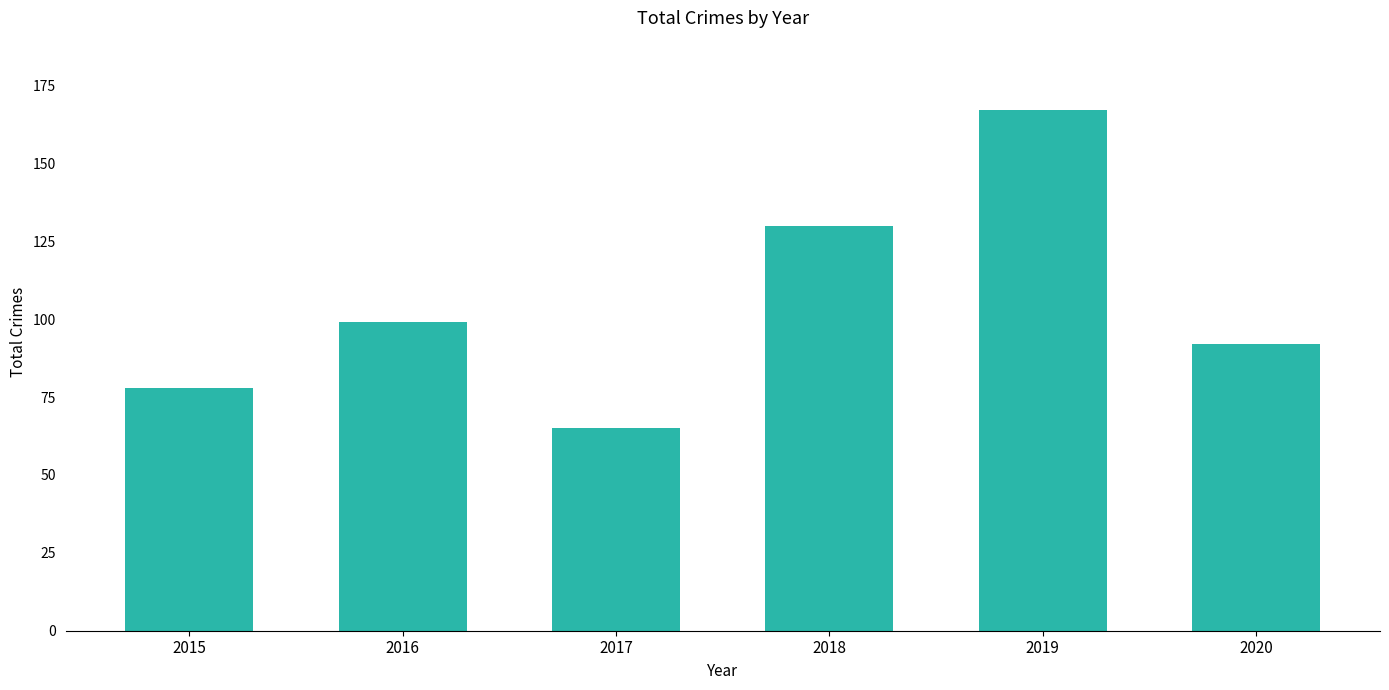

List the labels in order of value, largest first.

2019, 2018, 2016, 2020, 2015, 2017